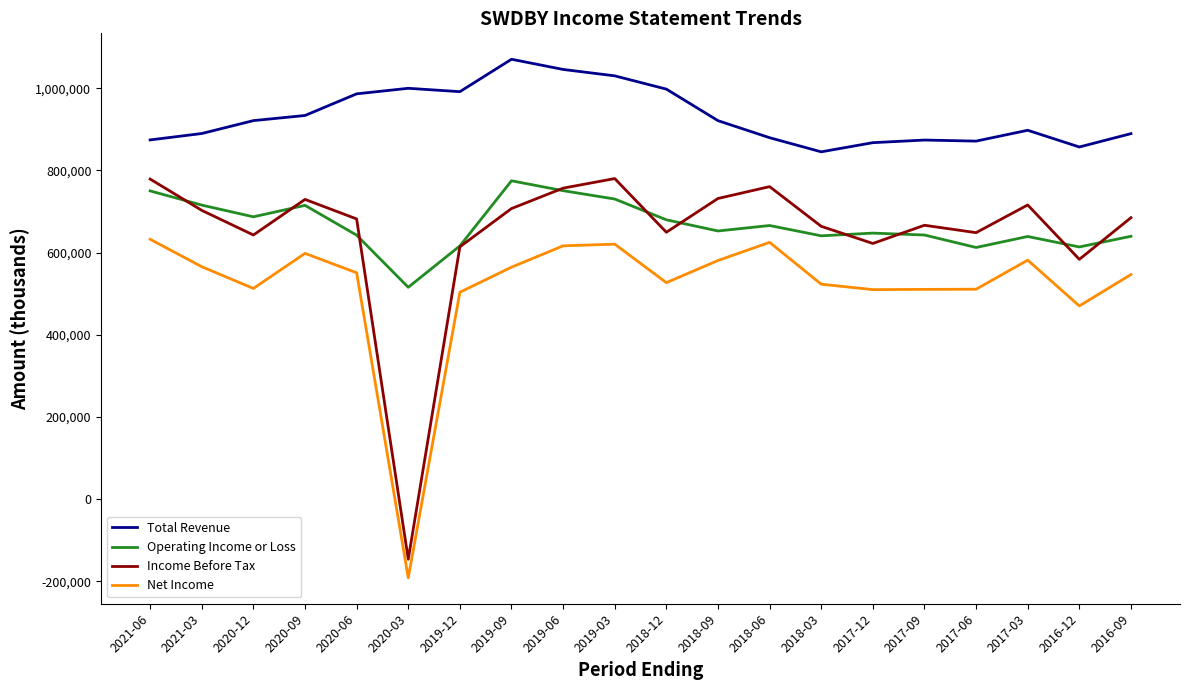

Is the value of Income Before Tax at 2020-06 greater than the value of Total Revenue at 2018-12?

No